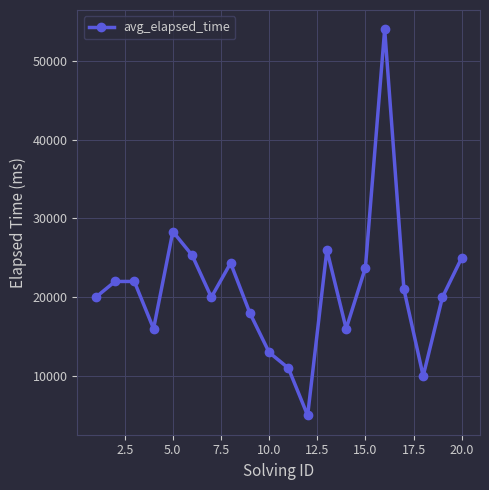

How many points are lower than both their immediate neighbors (excluding endpoints)?

5